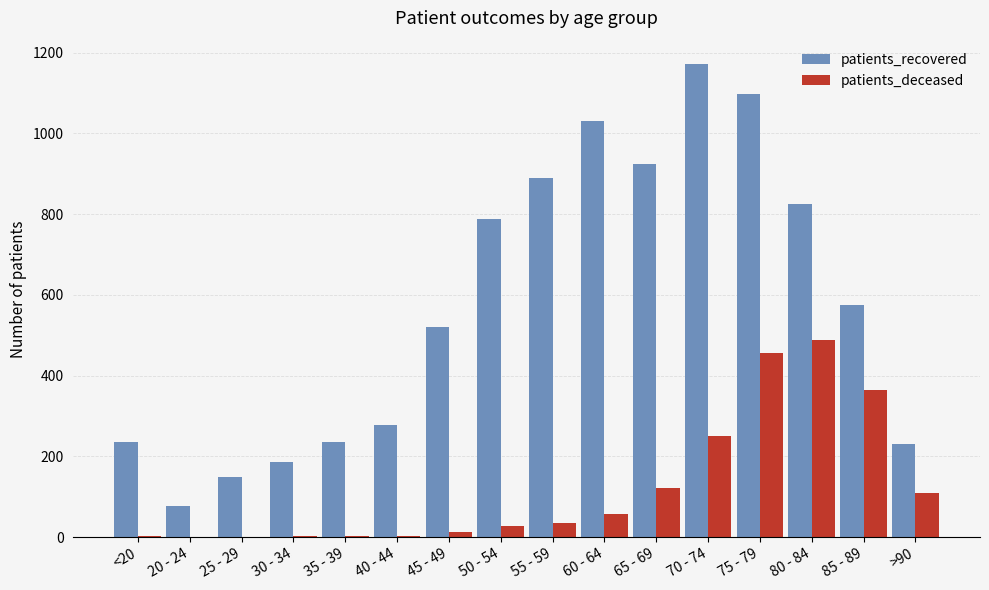

Count the number of data series in this chart.

2